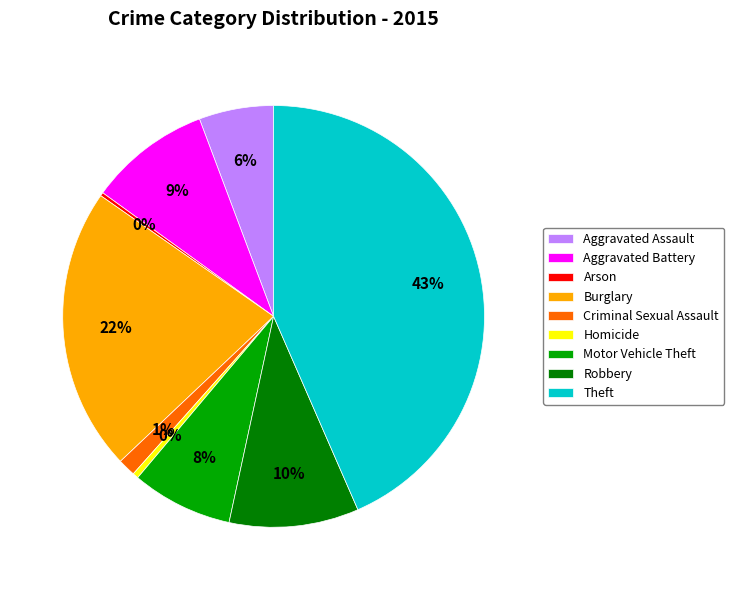

The Criminal Sexual Assault slice represents 1% of the pie. True or false?

True